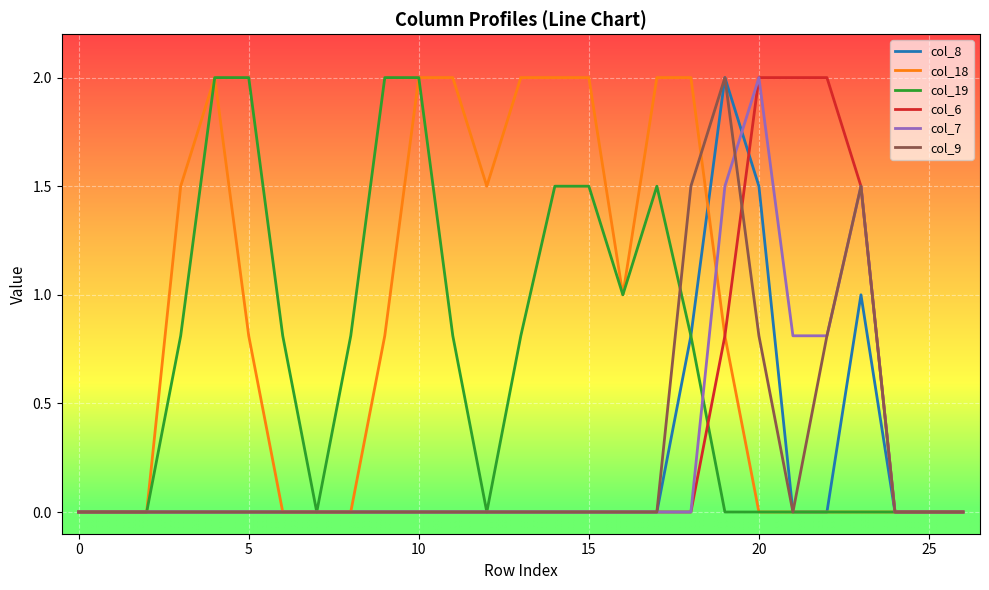

True or false: col_7 and col_19 cross at least once.

True